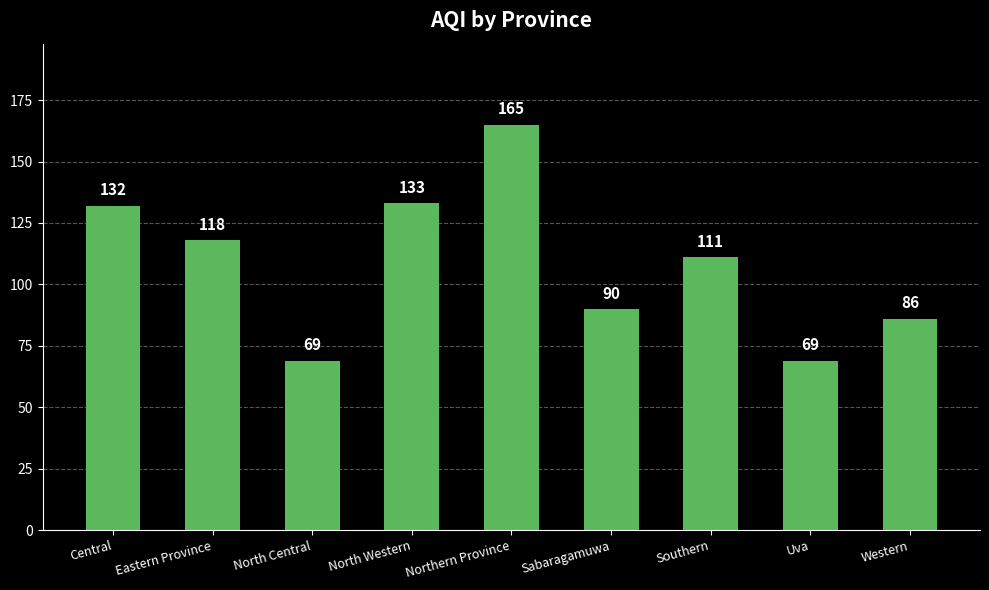

What position from the right is Eastern Province?

8